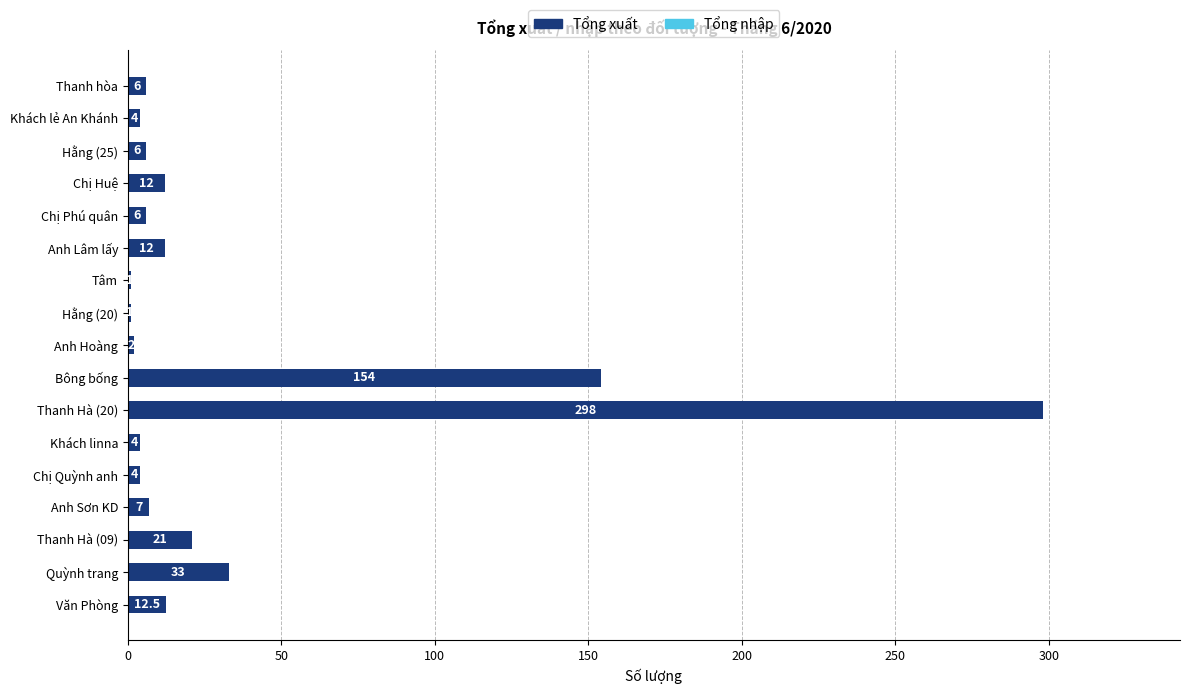

Which label corresponds to the largest value in the chart?

Thanh Hà (20)